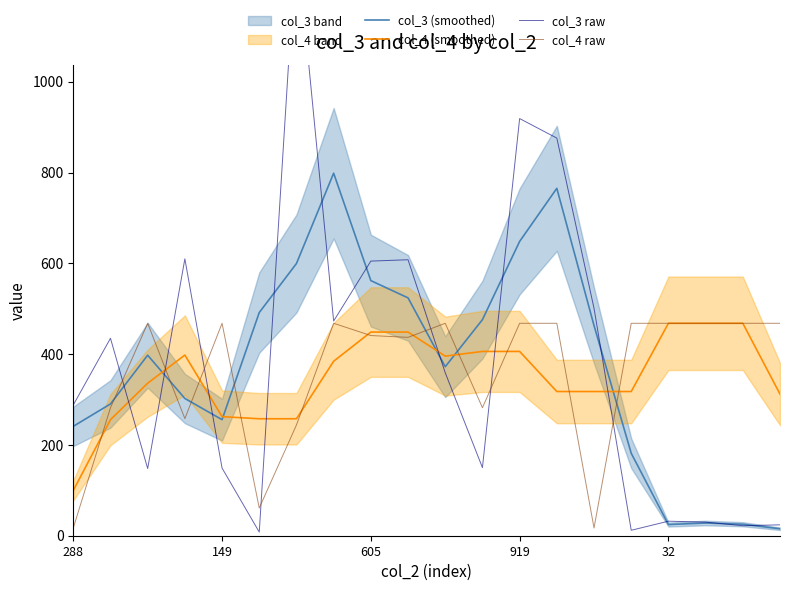

What is the maximum value for col_3 (smoothed)?

798.7